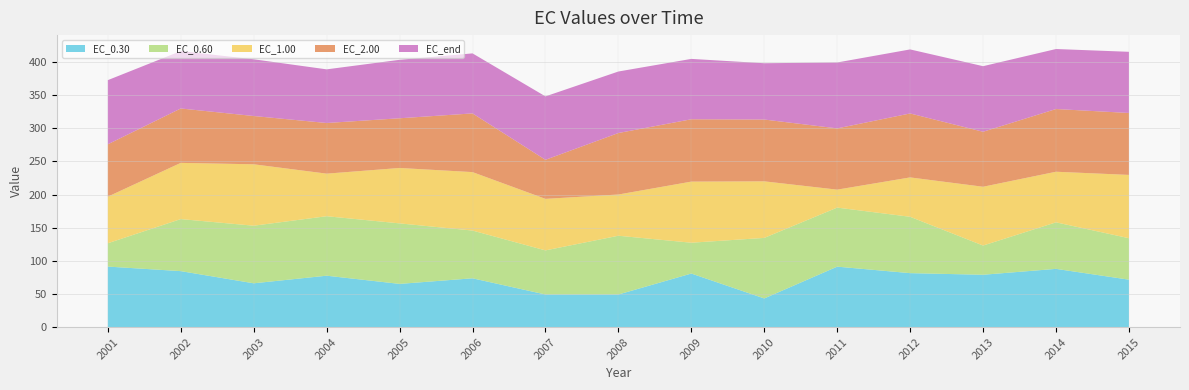

Reading right to left, list all the values displayed in this chart.

EC_0.30: 71.6	87.9	79.0	81.5	91.3	43.3	80.9	49.2	49.3	73.7	65.2	77.6	66.1	84.5	91.4
EC_0.60: 62.5	70.2	44.1	85.0	89.1	91.3	46.5	88.6	66.5	72.0	91.3	89.7	86.9	78.5	35.2
EC_1.00: 95.5	76.3	88.7	59.4	27.1	85.3	92.2	62.2	77.7	88.2	83.6	64.2	92.6	84.8	70.3
EC_2.00: 93.4	94.6	82.9	96.5	92.4	93.2	94.1	92.8	58.9	88.5	75.0	76.4	72.8	82.1	78.9
EC_end: 92.3	90.5	98.9	96.6	99.4	84.9	91.0	92.8	95.6	90.5	88.2	80.9	85.6	86.6	96.8